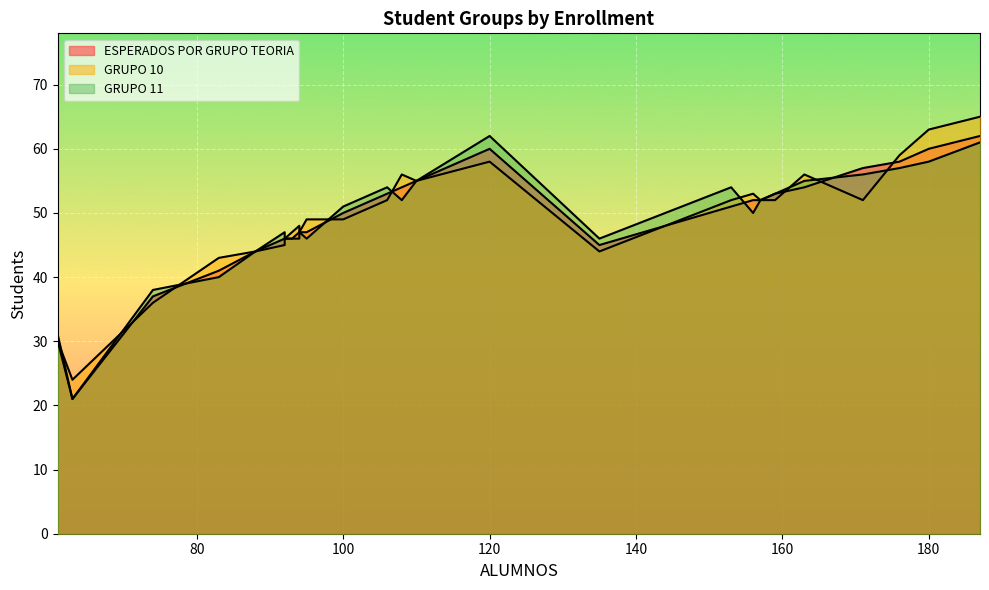

Is the value of GRUPO 11 at 88 greater than the value of ESPERADOS POR GRUPO TEORIA at 95?

No